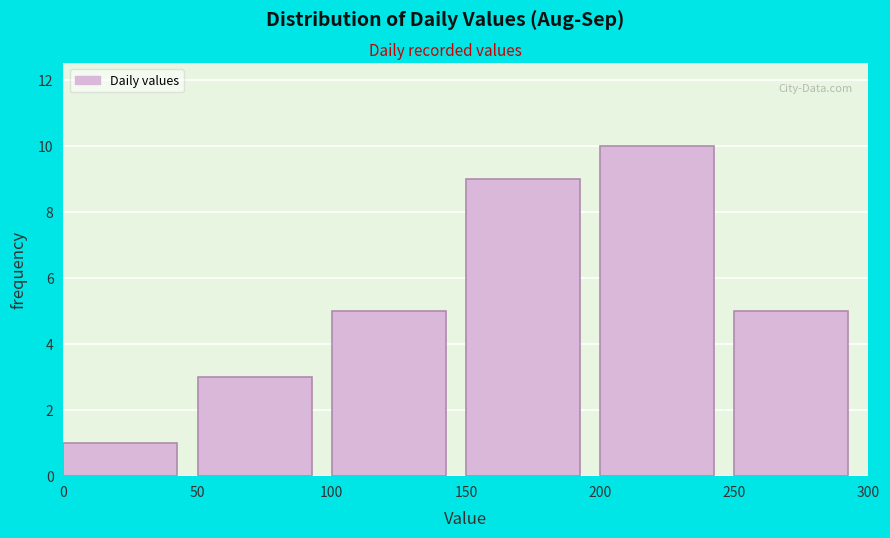

Reading left to right, list every bar in this chart as the range it spans on the x-axis followed by its height. The values are not printed on the chart, so give them approximately, as read against the axis.

0 to 50: 1
50 to 100: 3
100 to 150: 5
150 to 200: 9
200 to 250: 10
250 to 300: 5